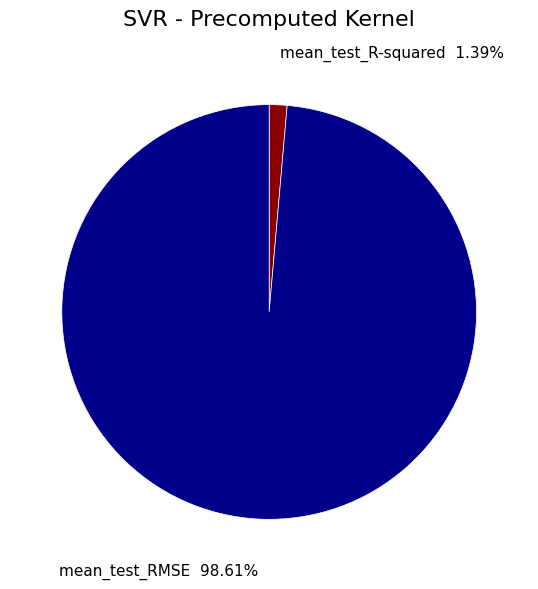

Does any single category account for the majority?

Yes